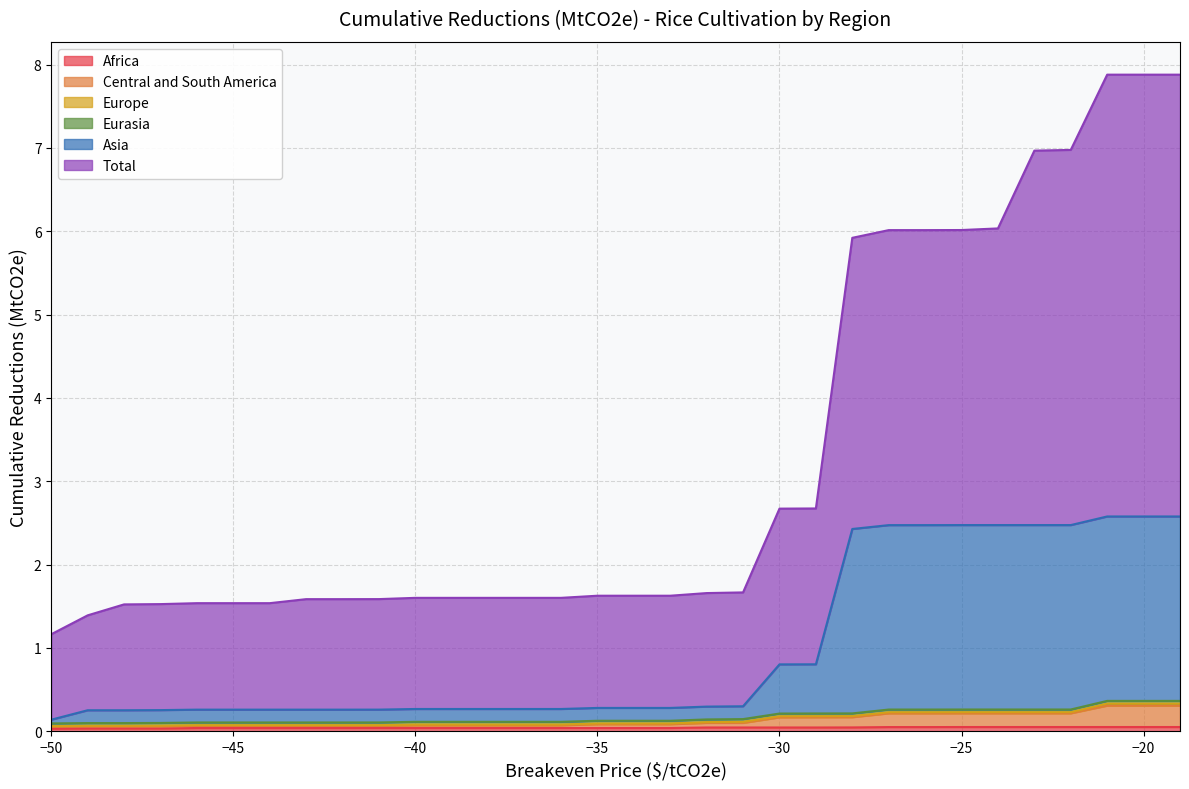

What is the maximum value for Central and South America?

0.3